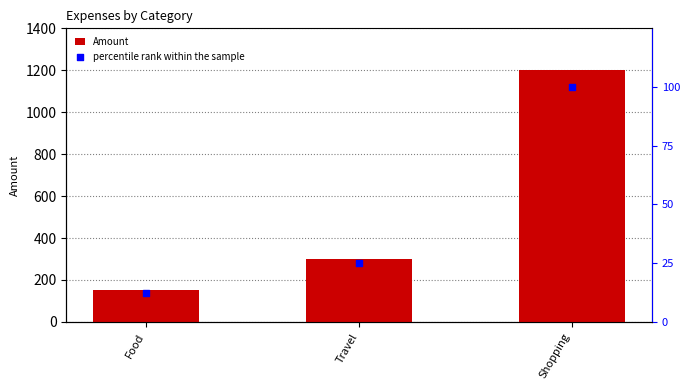

Which series has the largest Y range (max minus min)?

Amount